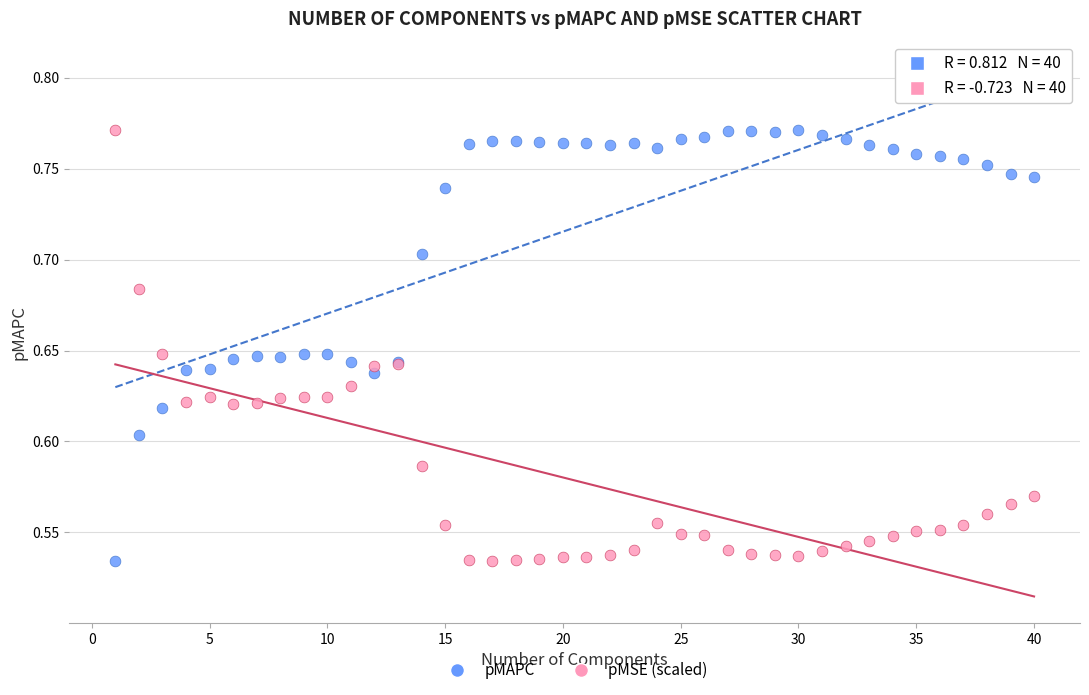

What is the X range (max minus min) for the scatter plot?

39.0